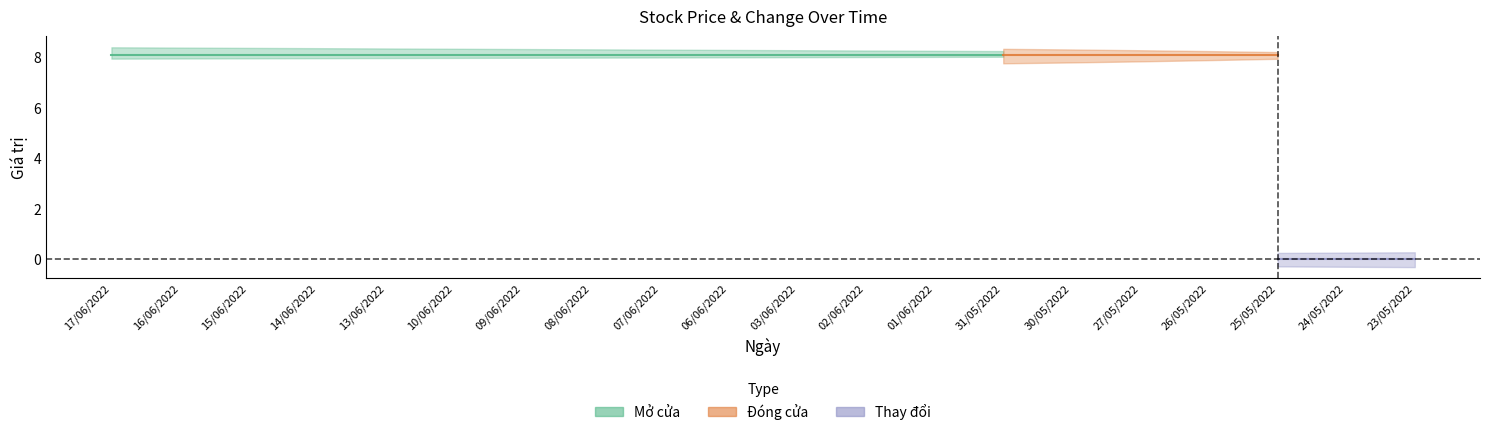

Is it true that Đóng cửa equals 8.1 at 06/06/2022?

True